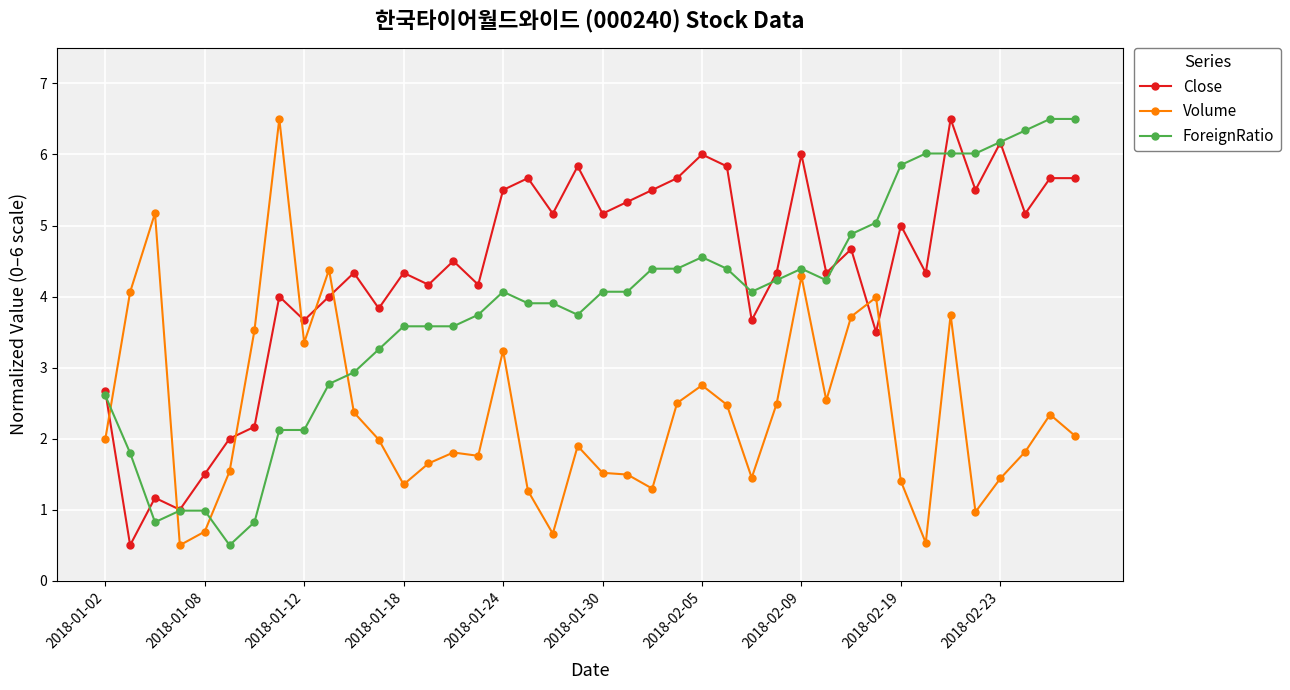

After their last crossing, which series has the higher values: Close or Volume?

Close